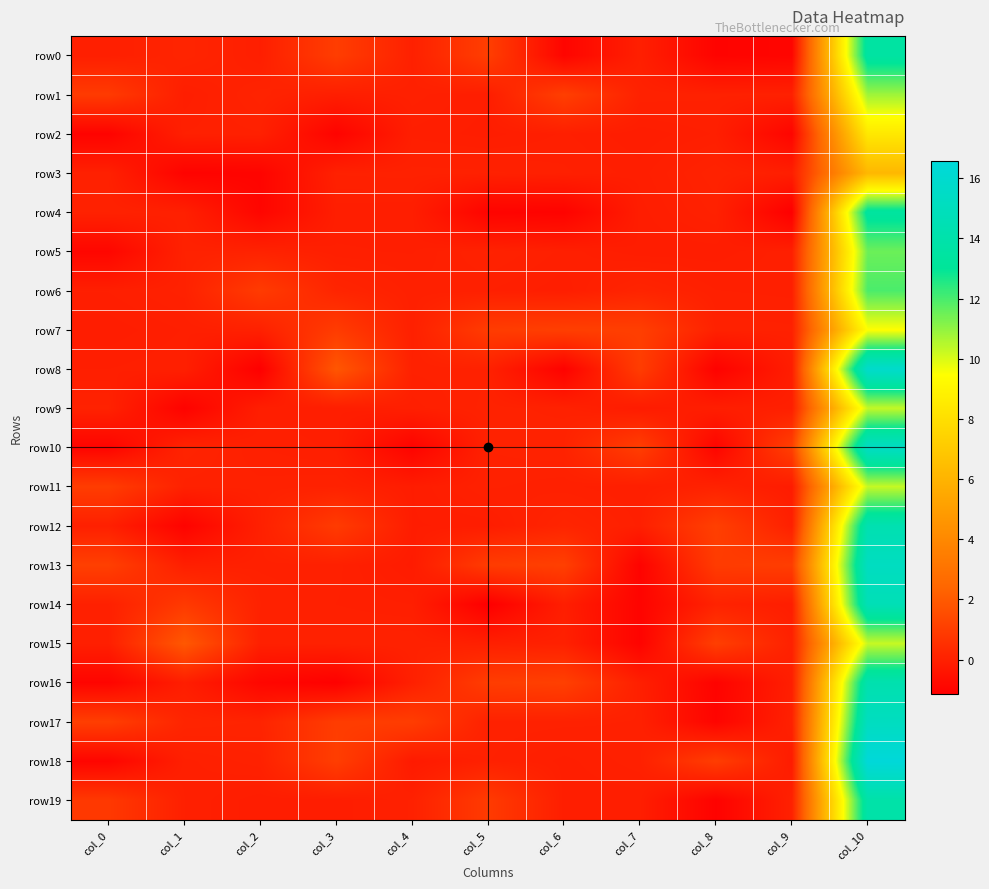

At which category is the sum across all series the highest?

col_10